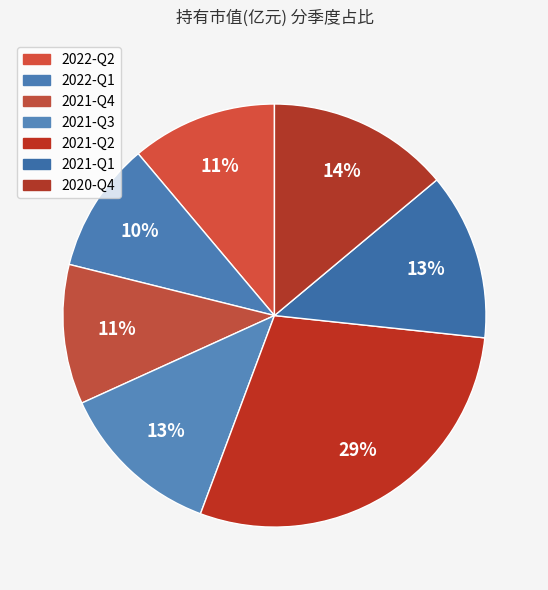

Count the number of slices in the pie.

7